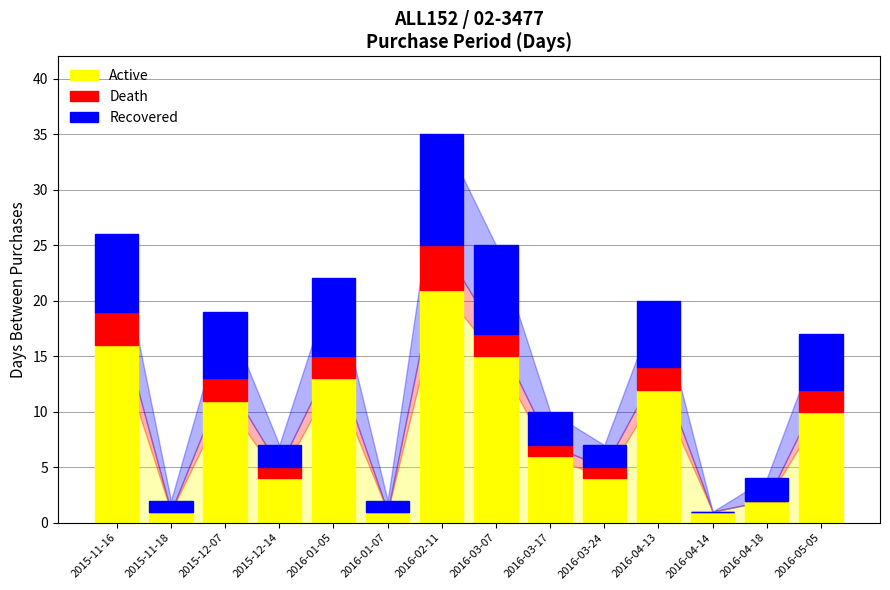

True or false: Active has a value of 13 at 2016-01-05.

True